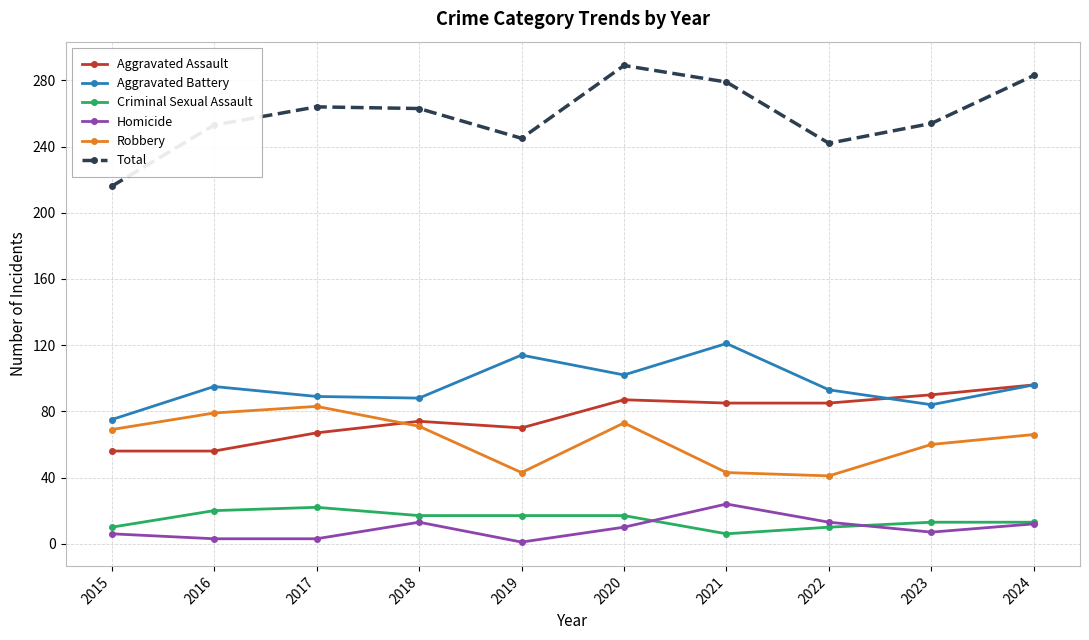

What are all the series names shown in the legend?

Aggravated Assault, Aggravated Battery, Criminal Sexual Assault, Homicide, Robbery, Total